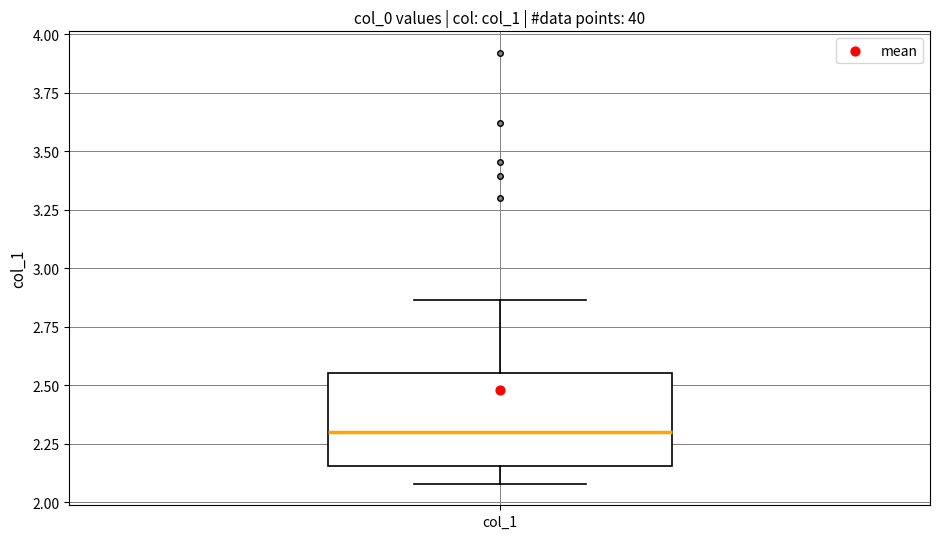

Read this box plot against the y-axis: the position of the median line, the range covered by the box, and the ends of both whiskers. The values are not printed on the chart, so give them approximately, as read against the axis.

median 2.30, box 2.15 to 2.55, whiskers 2.10 to 2.85